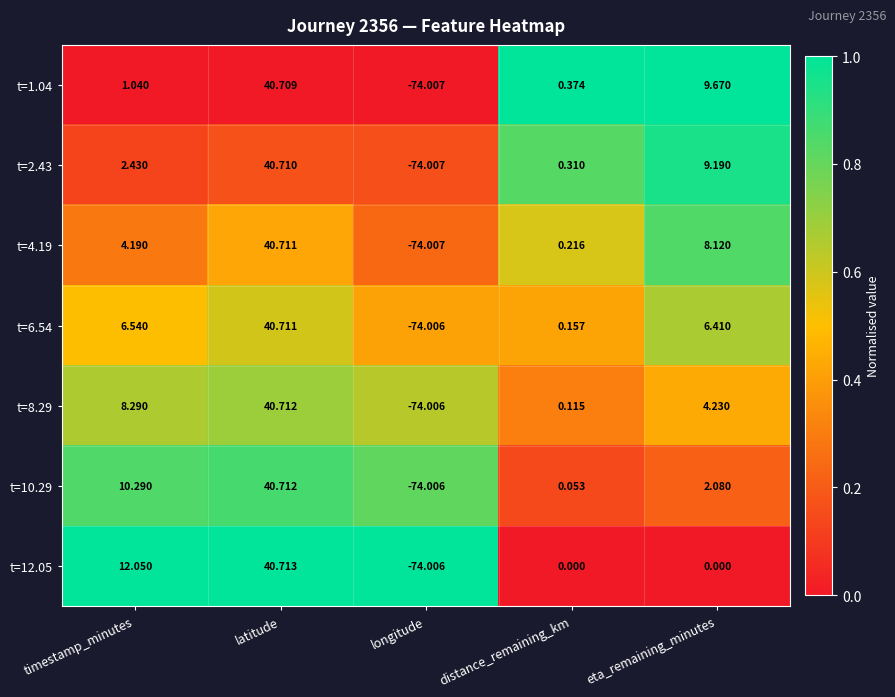

At how many categories does at least one series exceed 0?

4